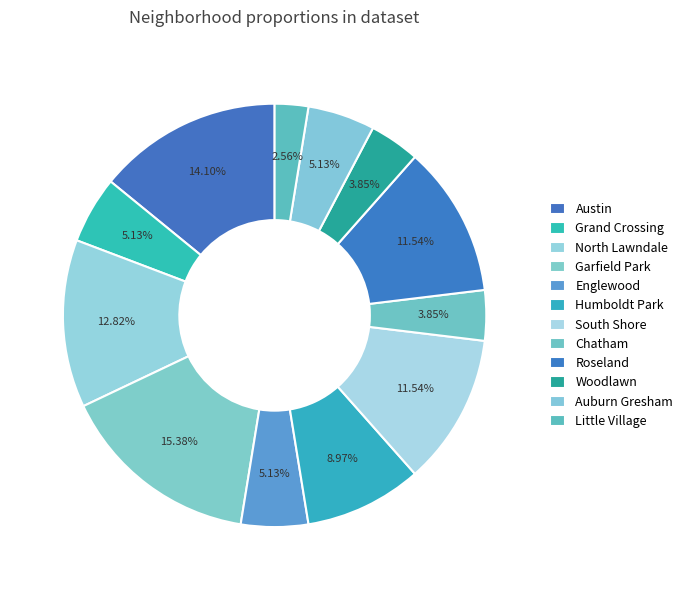

Which has a higher value, Humboldt Park or Englewood?

Humboldt Park